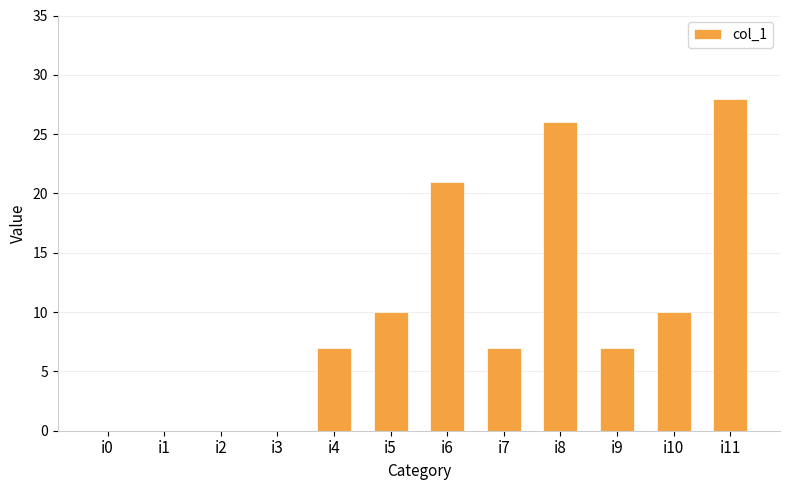

What is the greatest value displayed?

28